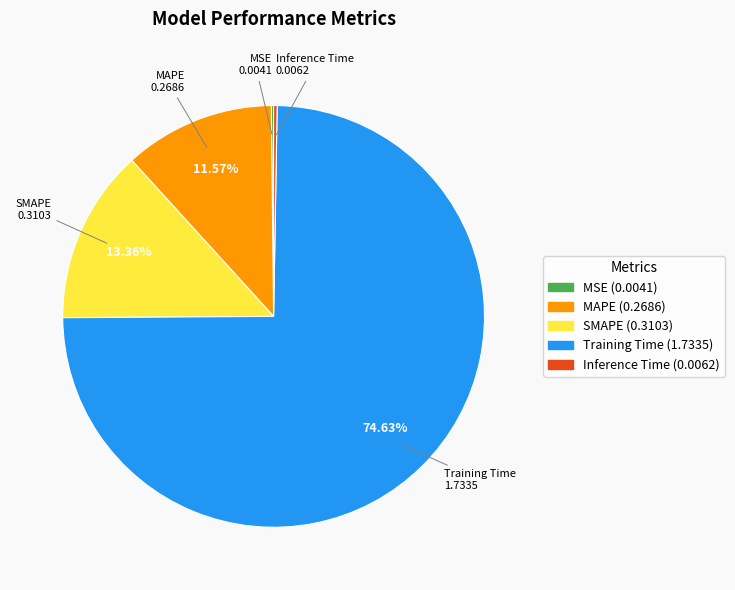

Is there any slice that represents more than half of the pie?

Yes